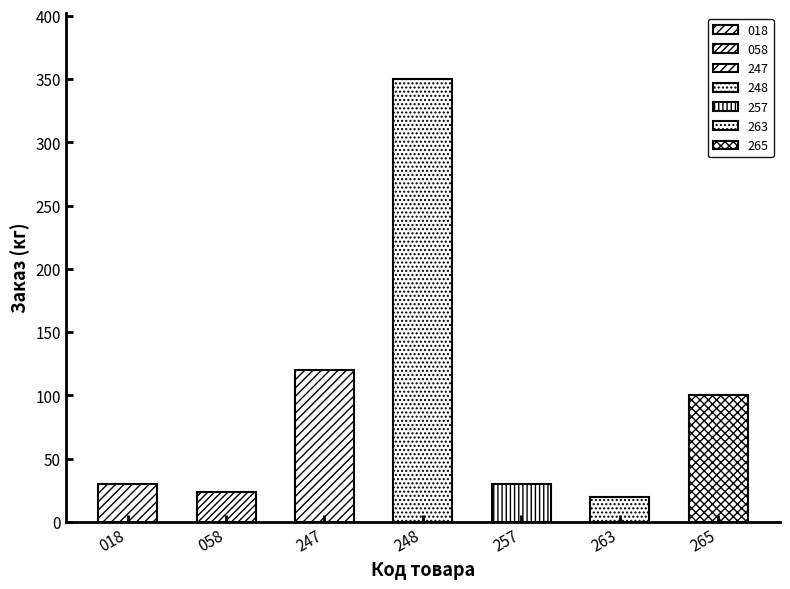

Are the bars grouped side by side (vs. stacked)?

No